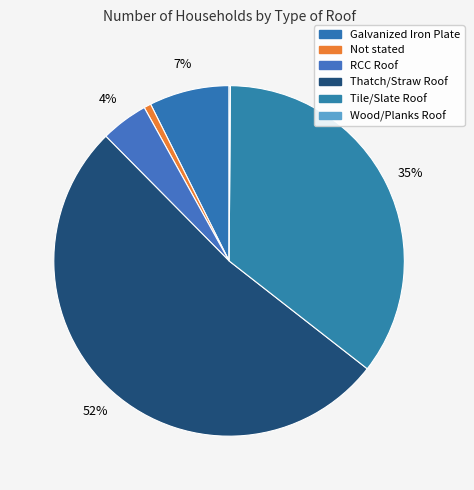

Count the number of slices in the pie.

6